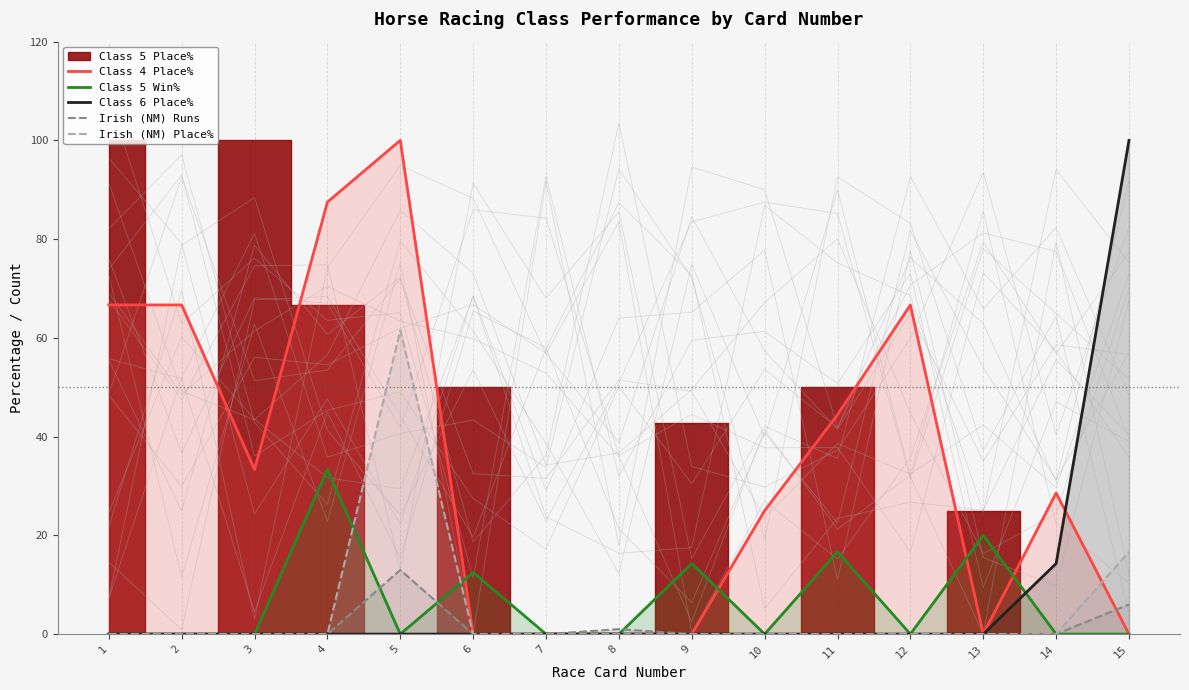

Which series has the largest total across all categories?

Class 4 Place%